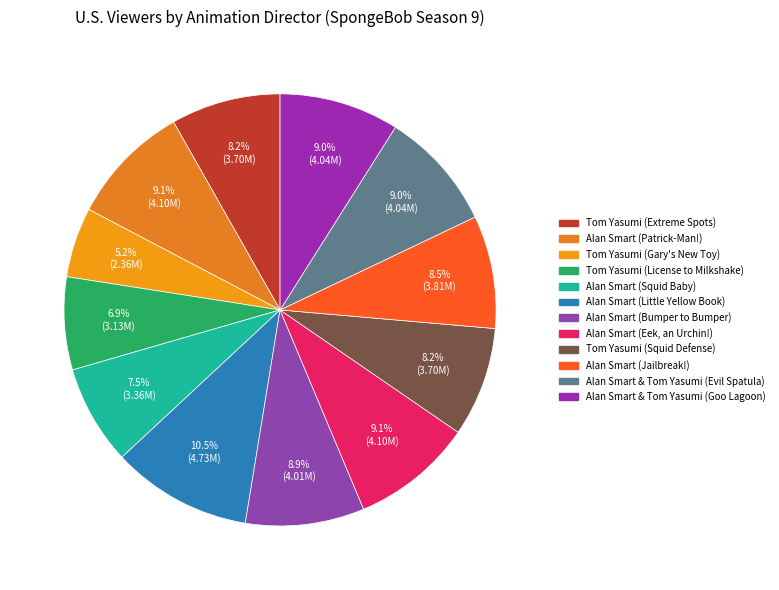

How much of the chart is everything except Alan Smart (Bumper to Bumper)?

91.1%